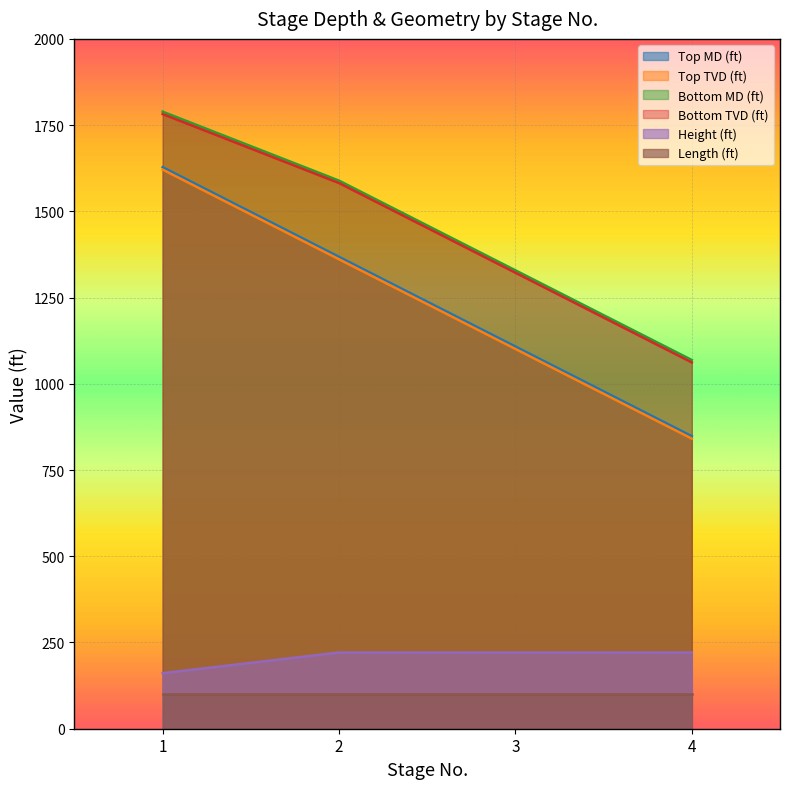

At how many categories does at least one series exceed 1193?

3